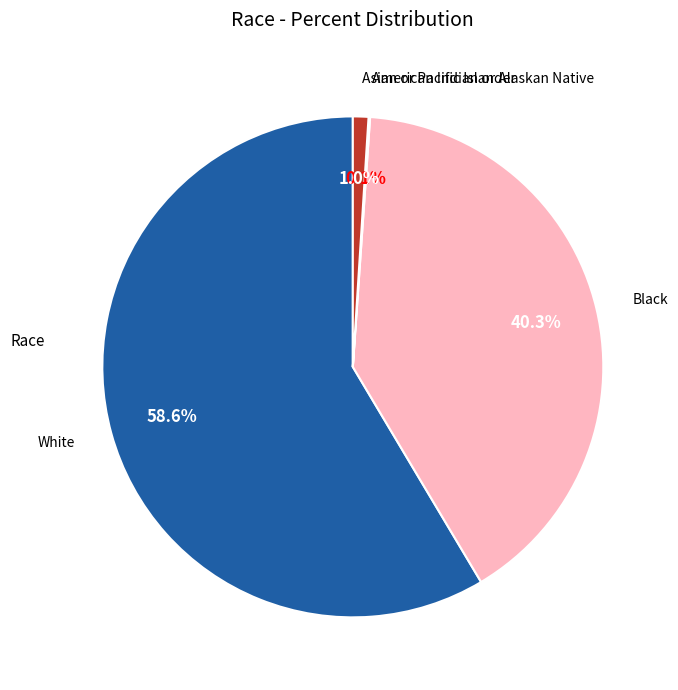

Is there any slice that represents more than half of the pie?

Yes